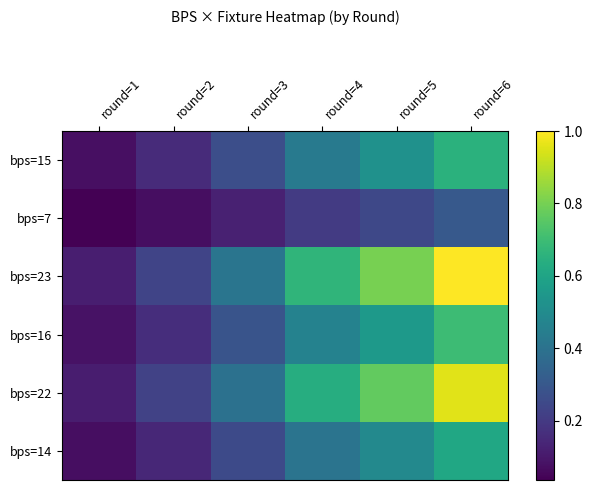

Reading left to right, what are all the values shown in this chart?

bps=15: round=1=0.1	round=2=0.2	round=3=0.3	round=4=0.4	round=5=0.5	round=6=0.7
bps=7: round=1=0.0	round=2=0.1	round=3=0.1	round=4=0.2	round=5=0.2	round=6=0.3
bps=23: round=1=0.1	round=2=0.2	round=3=0.4	round=4=0.7	round=5=0.8	round=6=1.0
bps=16: round=1=0.1	round=2=0.2	round=3=0.3	round=4=0.5	round=5=0.6	round=6=0.7
bps=22: round=1=0.1	round=2=0.2	round=3=0.4	round=4=0.6	round=5=0.8	round=6=1.0
bps=14: round=1=0.1	round=2=0.1	round=3=0.3	round=4=0.4	round=5=0.5	round=6=0.6